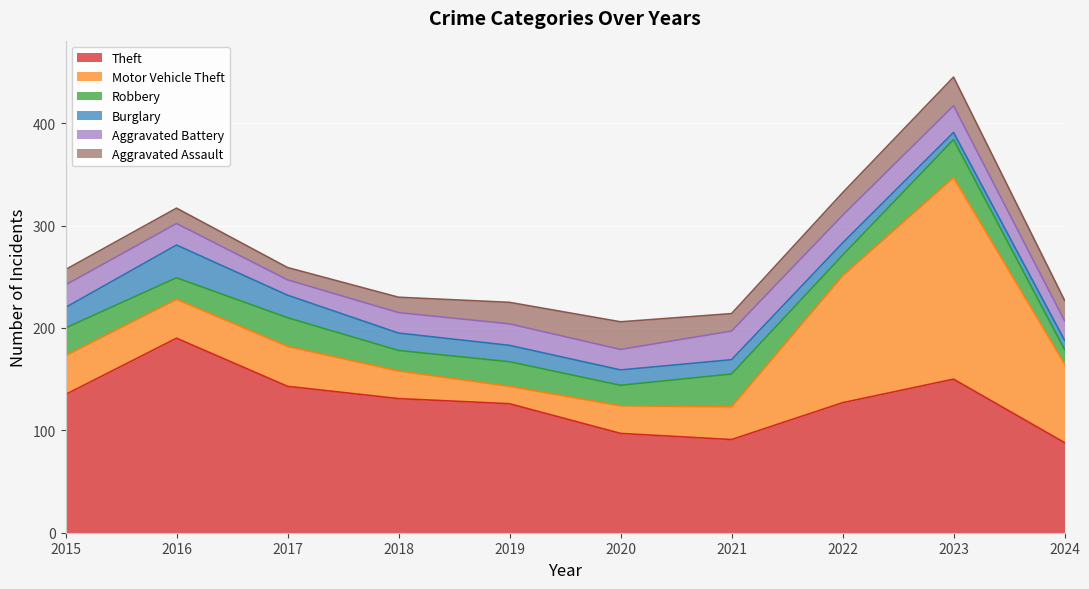

How many lines are shown in the chart?

6